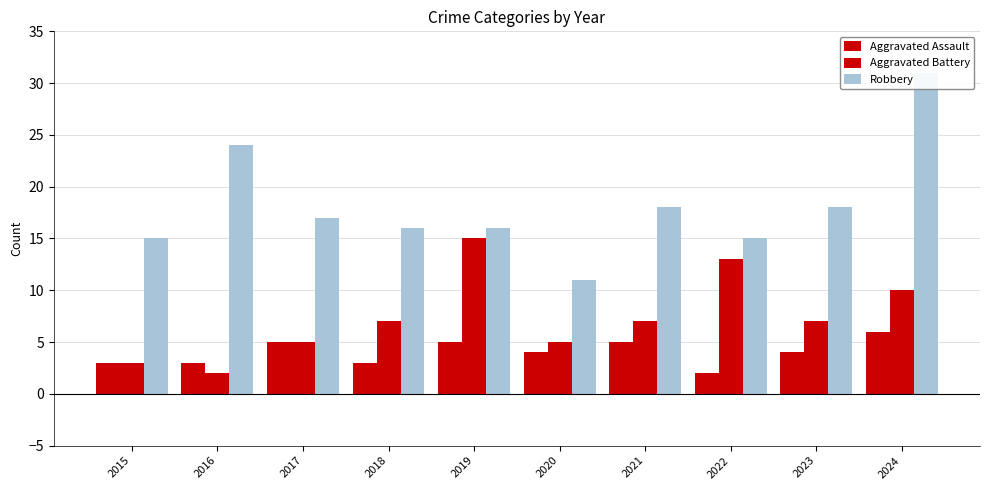

Reading right to left, extract all data points from this chart.

Aggravated Assault: 6	4	2	5	4	5	3	5	3	3
Aggravated Battery: 10	7	13	7	5	15	7	5	2	3
Robbery: 31	18	15	18	11	16	16	17	24	15